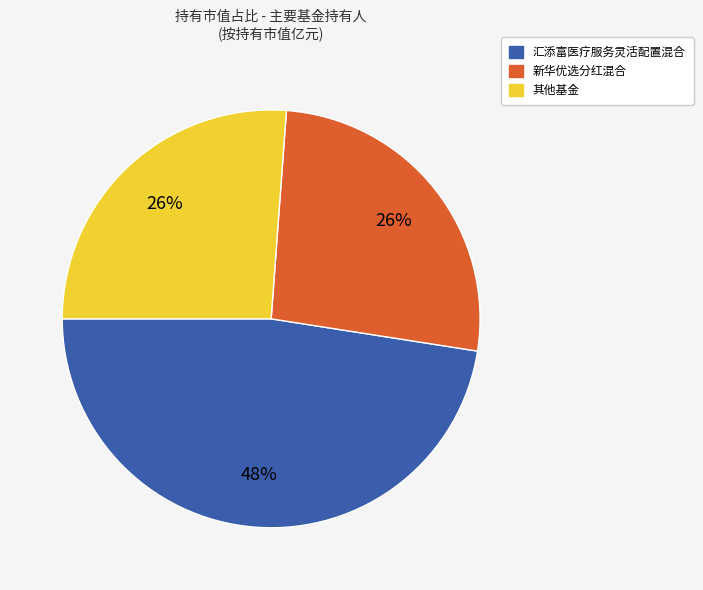

Does any single category account for the majority?

No